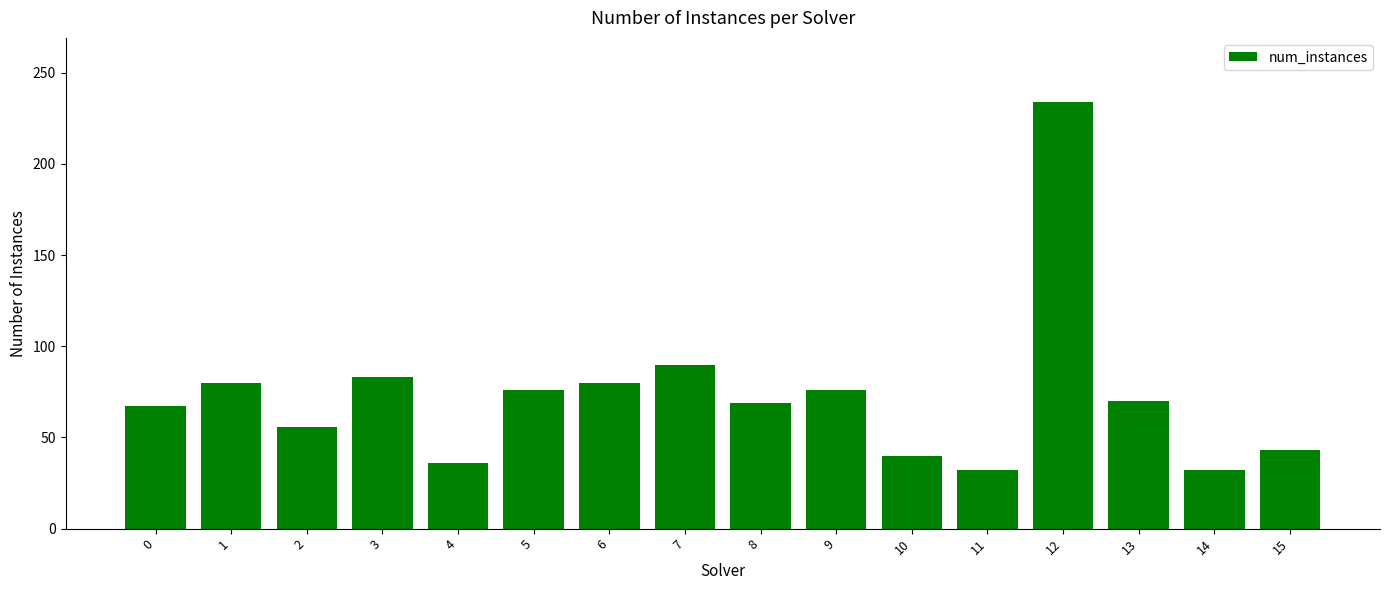

What is the difference between the second highest and minimum values?

58